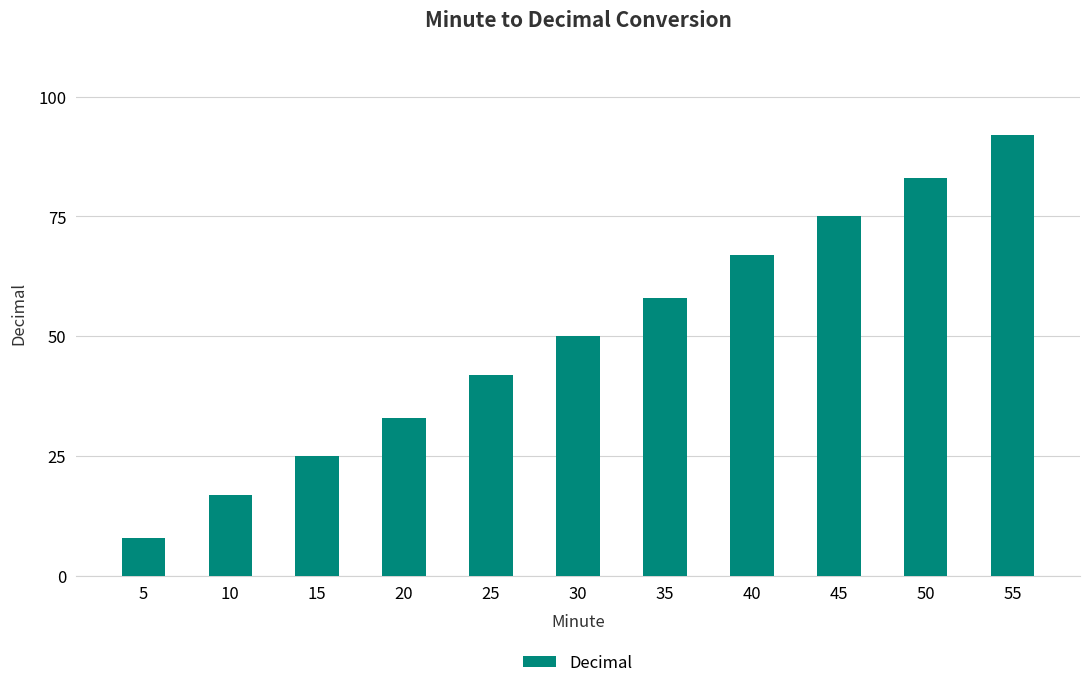

What is the approximate value at 40, to the nearest 10?

70